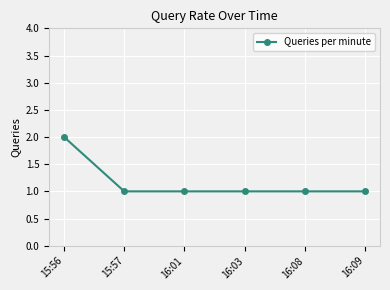

At which category does the chart reach its peak across all series?

15:56